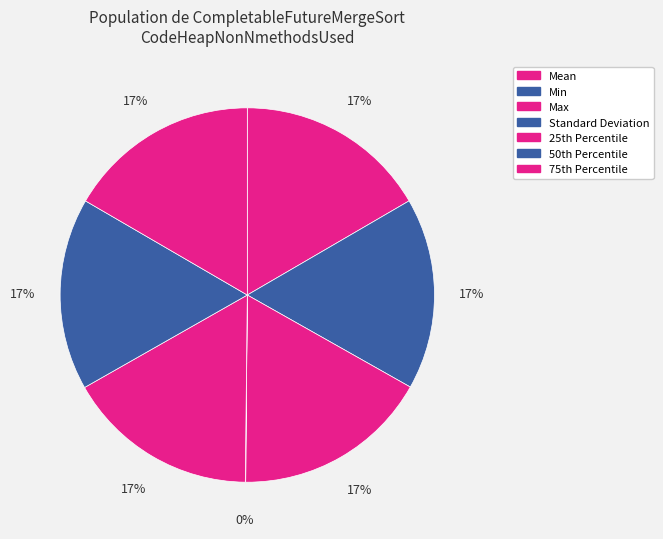

How many segments does this pie chart have?

7